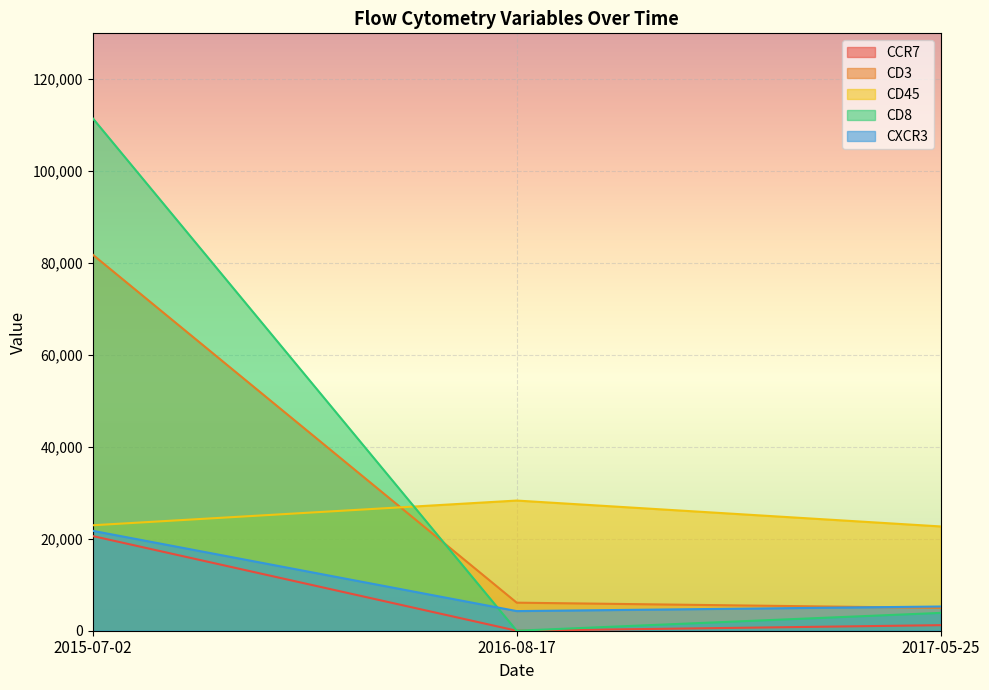

What is the difference between the CD8 values at 2015-07-02 and 2017-05-25?

107657.3